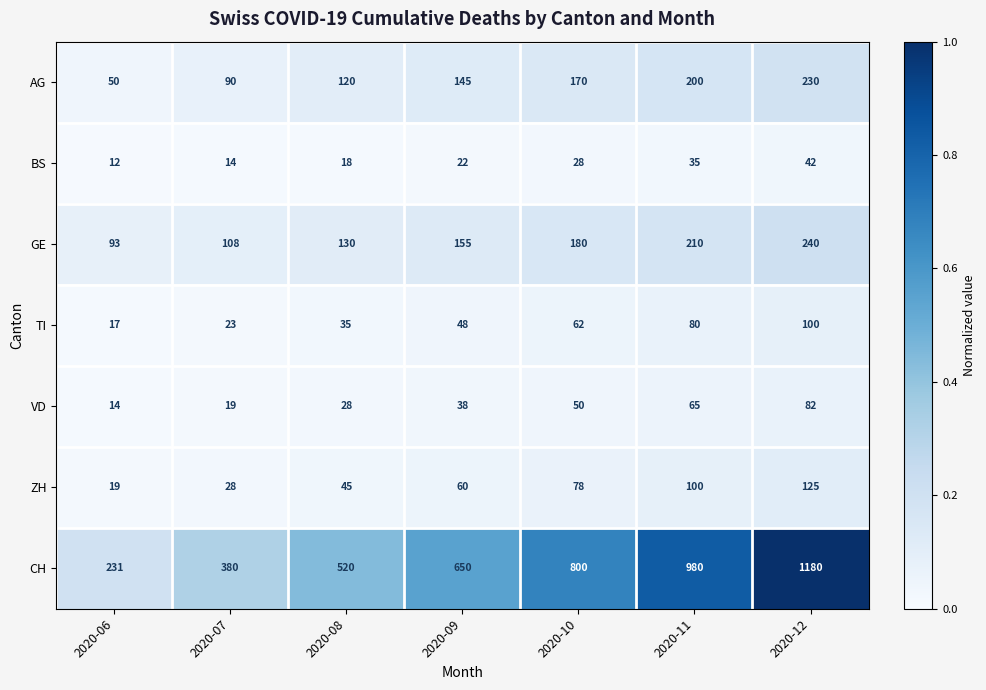

What is the sum of all BS values?

171